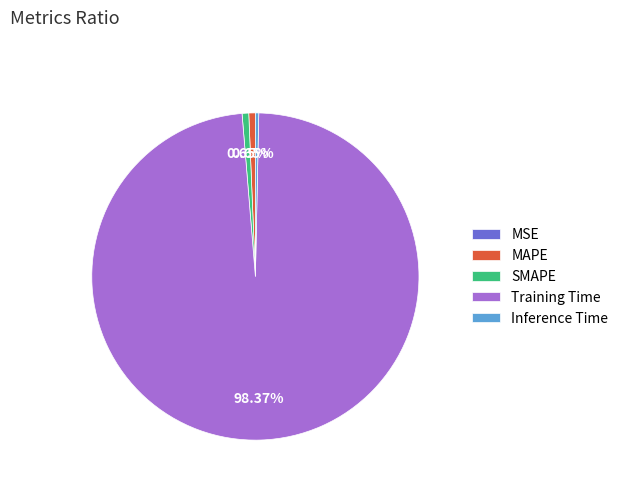

Which slice represents more than half of the pie?

Training Time